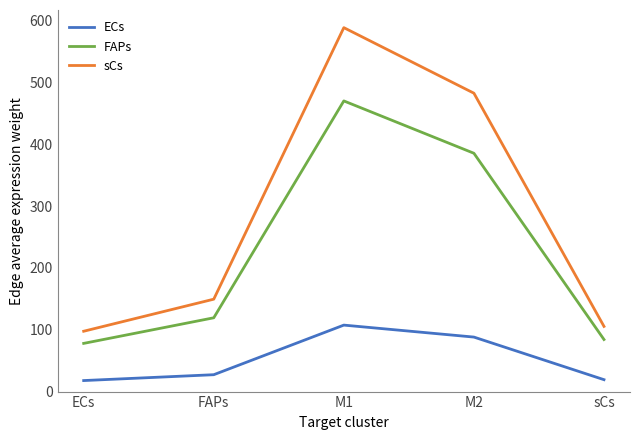

Which series has the largest total across all categories?

sCs